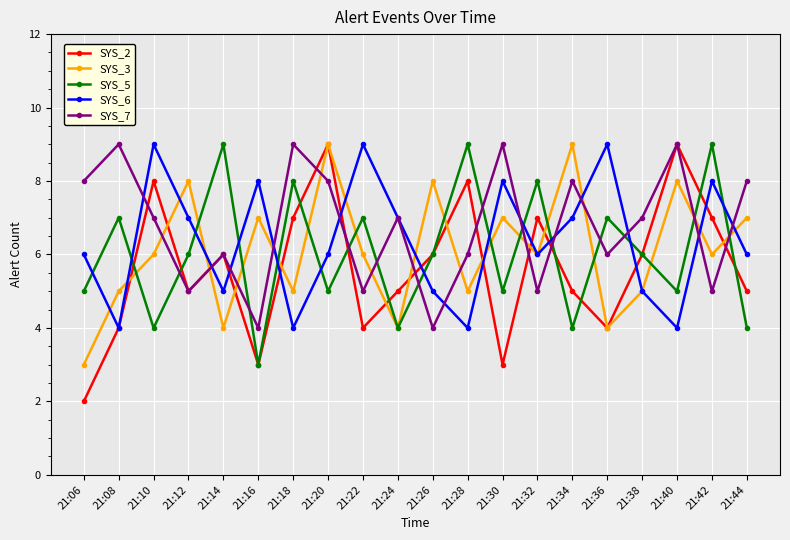

What is the maximum value shown in the chart?

9